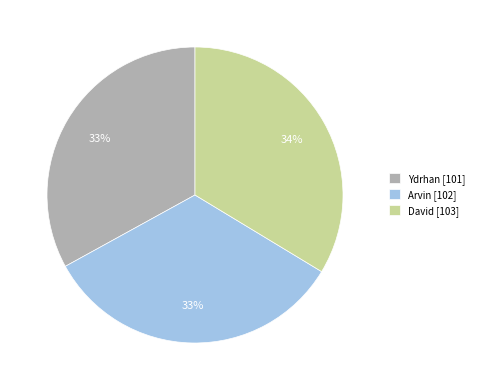

To the nearest percent, what is the average slice percentage?

33%